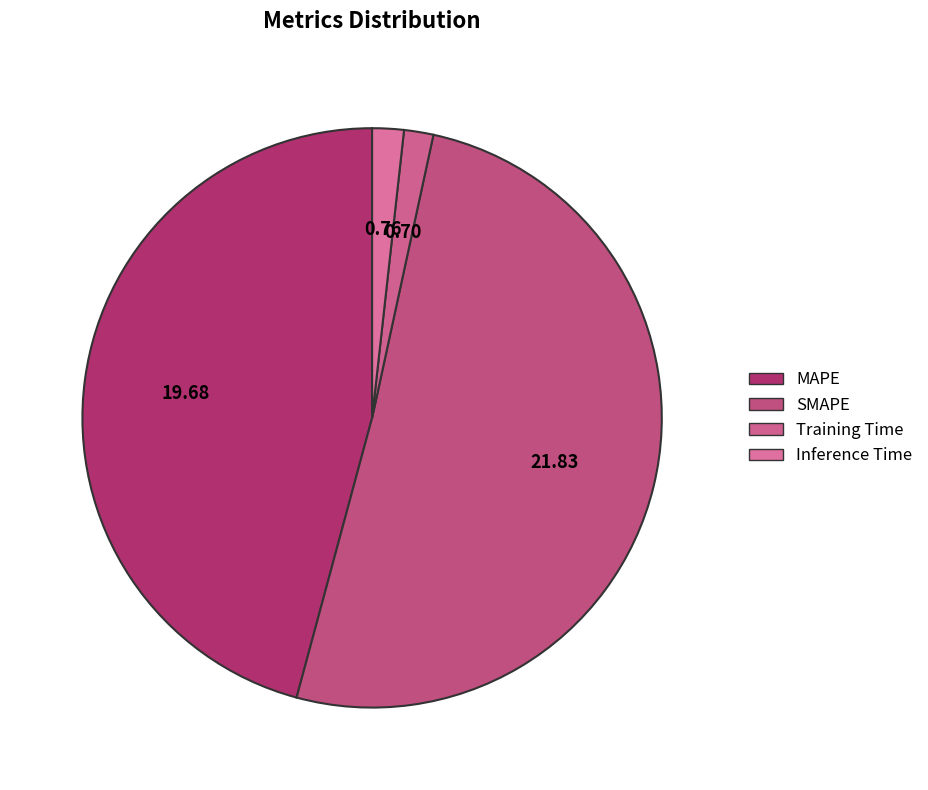

Do SMAPE and Training Time together represent more than half of the pie?

Yes